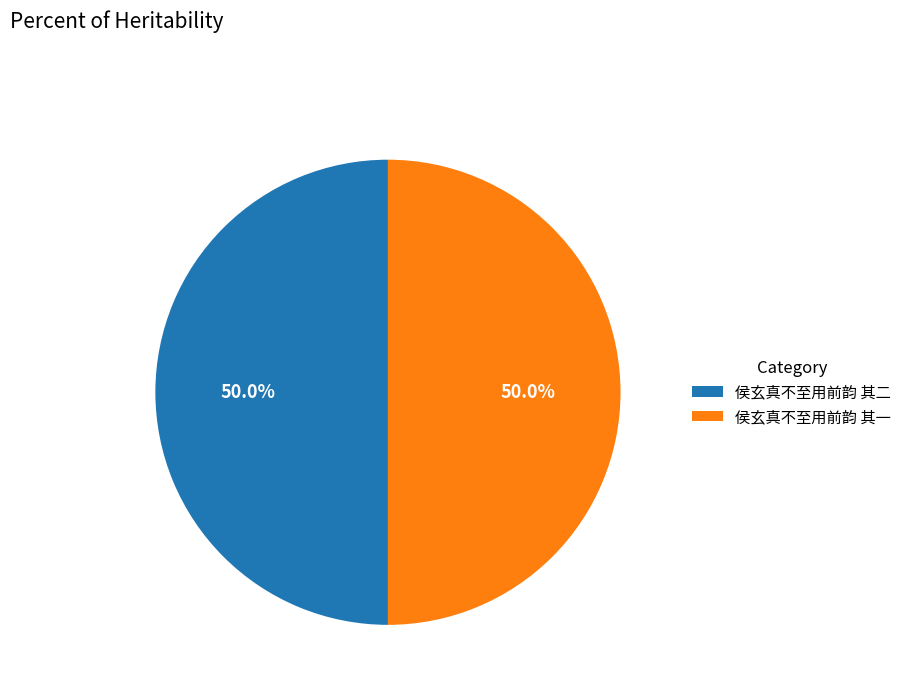

Is it true that 侯玄真不至用前韵 其一 is 50% of the pie?

True